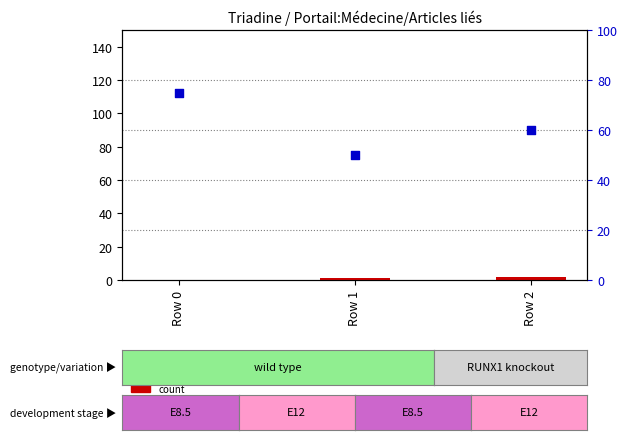

At which category is the sum across all series the highest?

Row 0